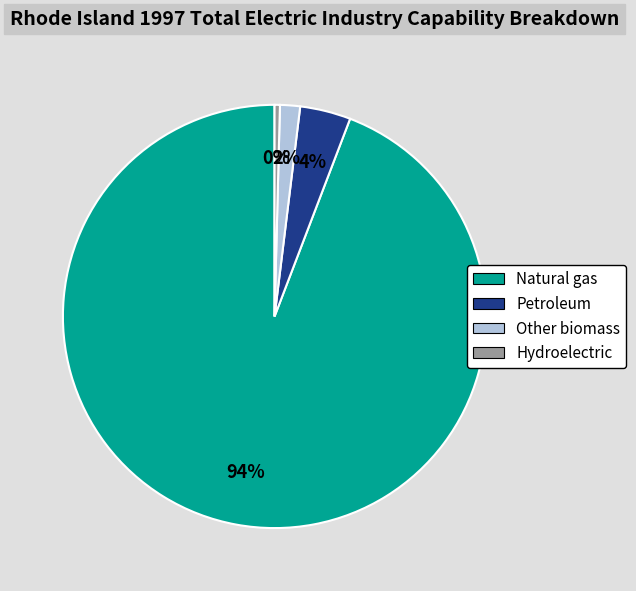

Which has a higher value, Other biomass or Petroleum?

Petroleum